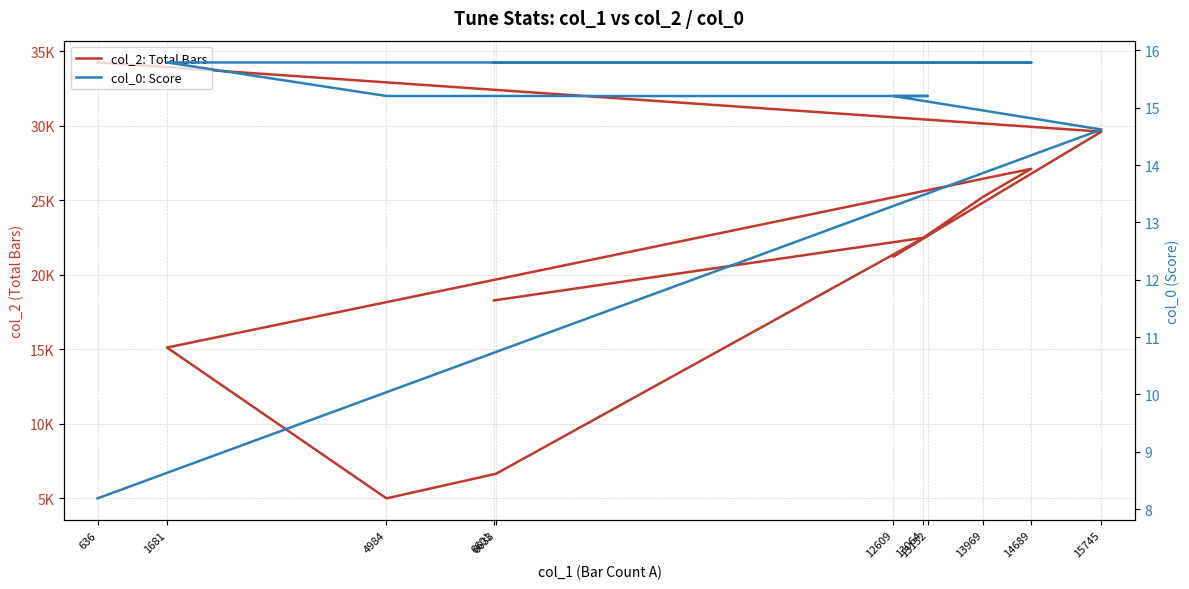

What position from the left is 6633?

5